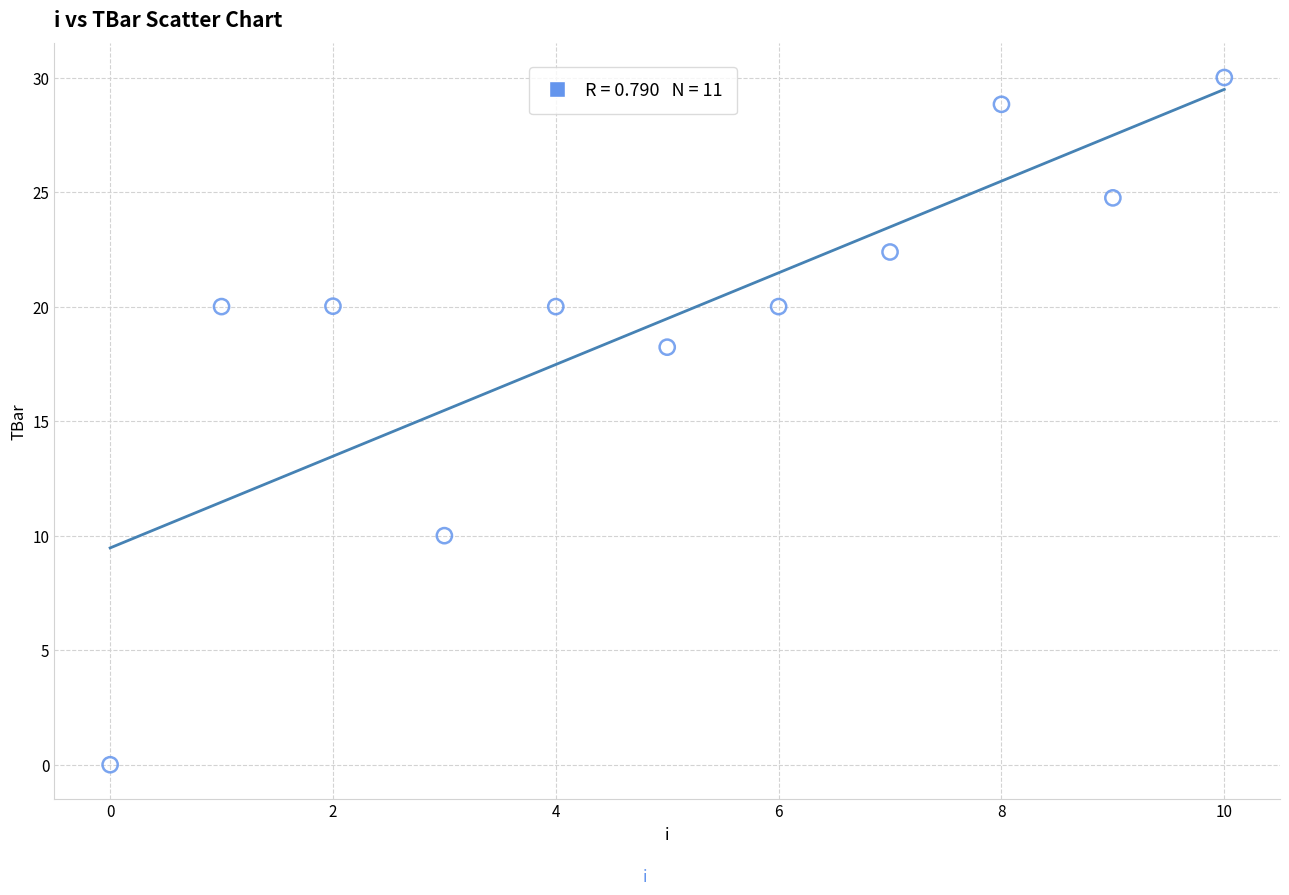

What is the average Y value?

19.5